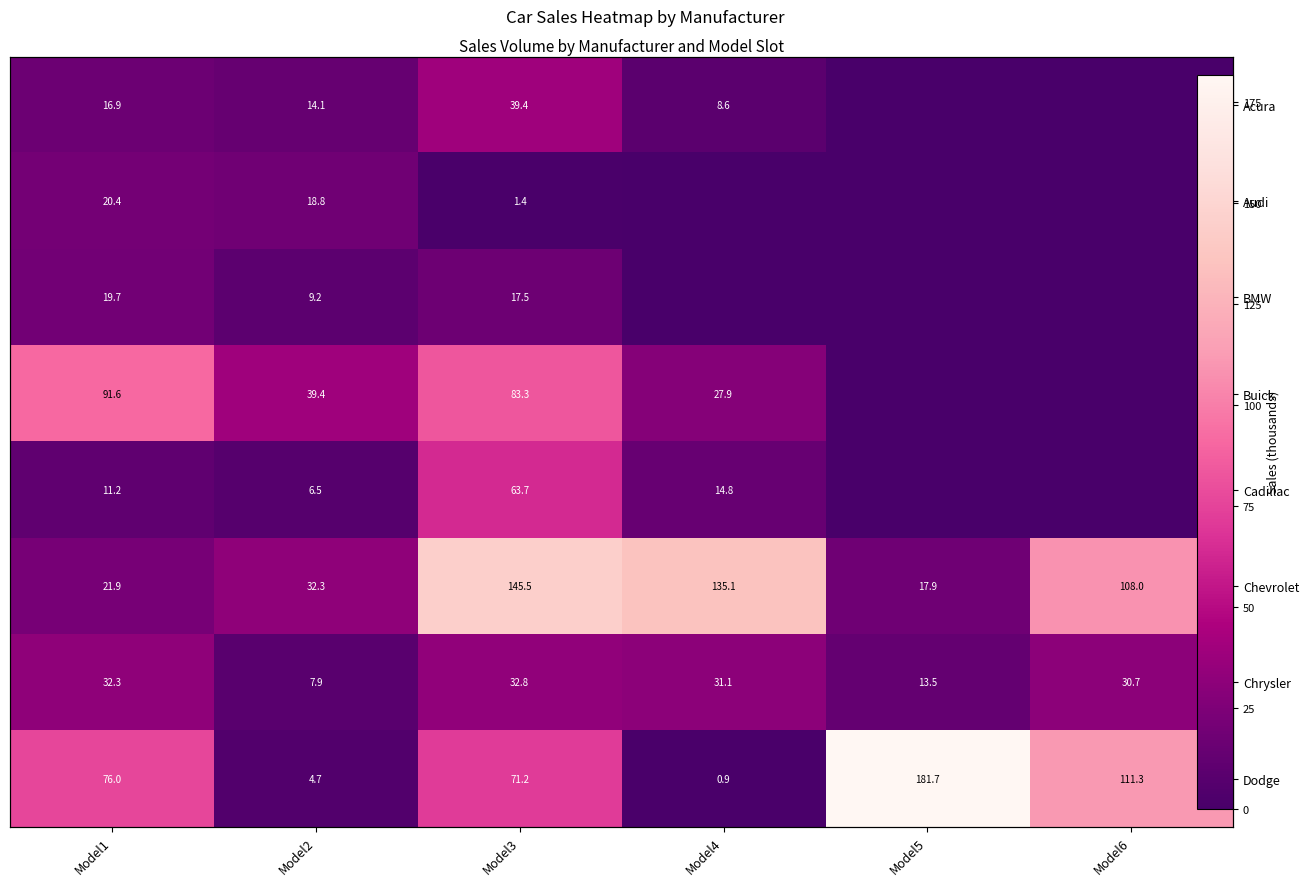

List the labels in order of Audi value, smallest first.

Model4, Model5, Model6, Model3, Model2, Model1